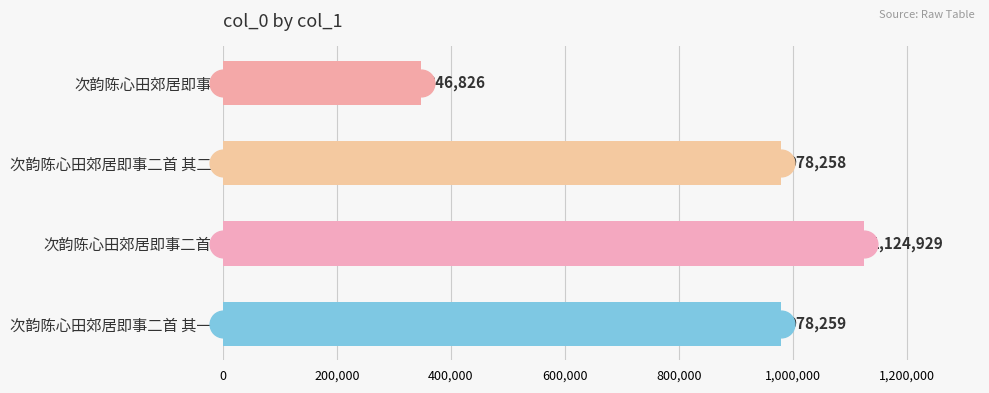

Is it true that the value at 次韵陈心田郊居即事二首 其一 is 978259?

True